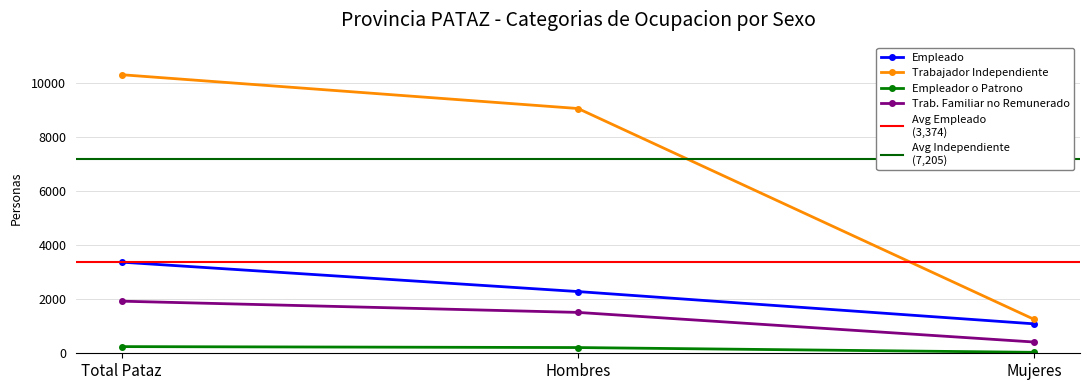

What is the total value across all series at Total Pataz?

15863